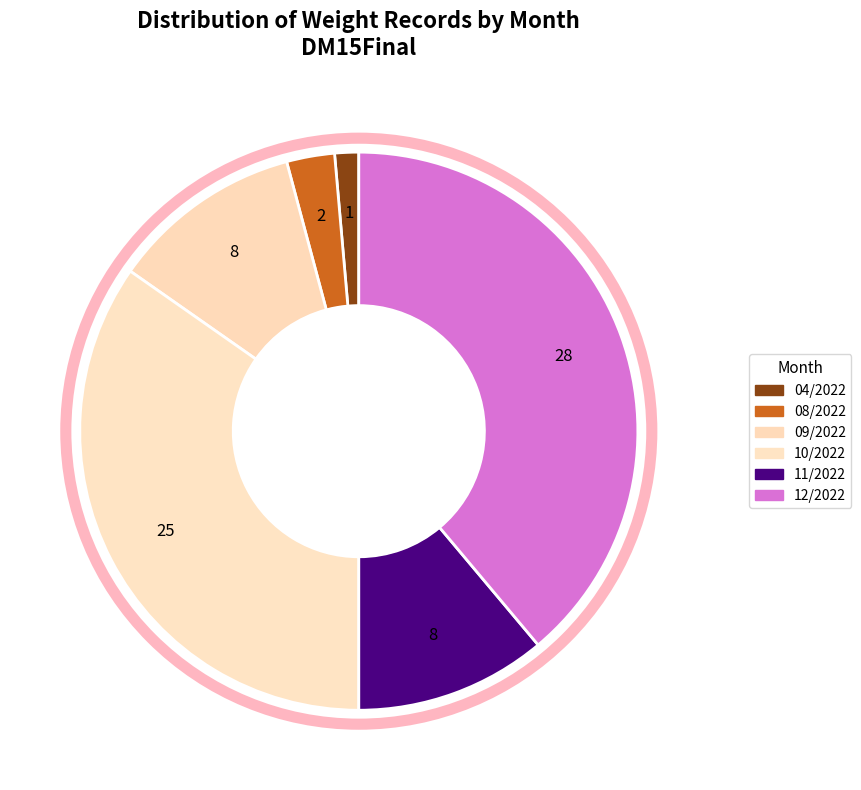

How many segments does this pie chart have?

6